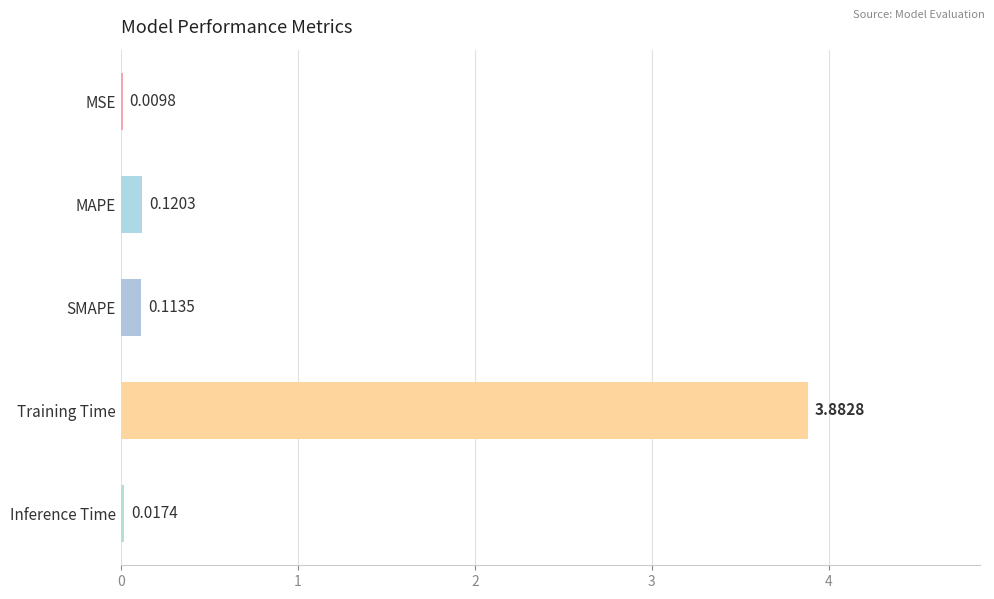

Are the bars horizontal?

Yes